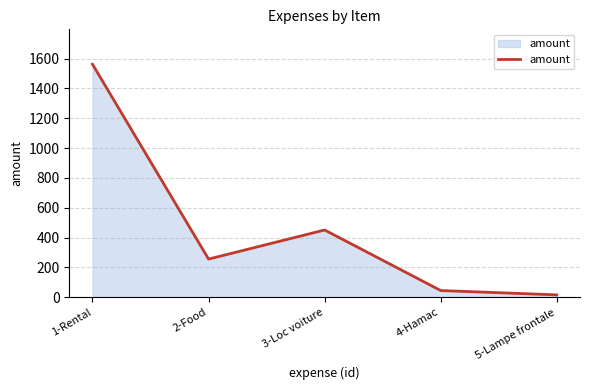

The chart shows a value of 1562 at 1-Rental. True or false?

True